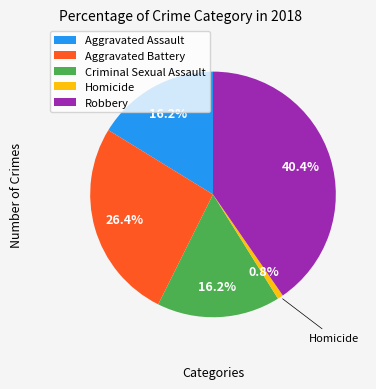

Count the number of slices in the pie.

5